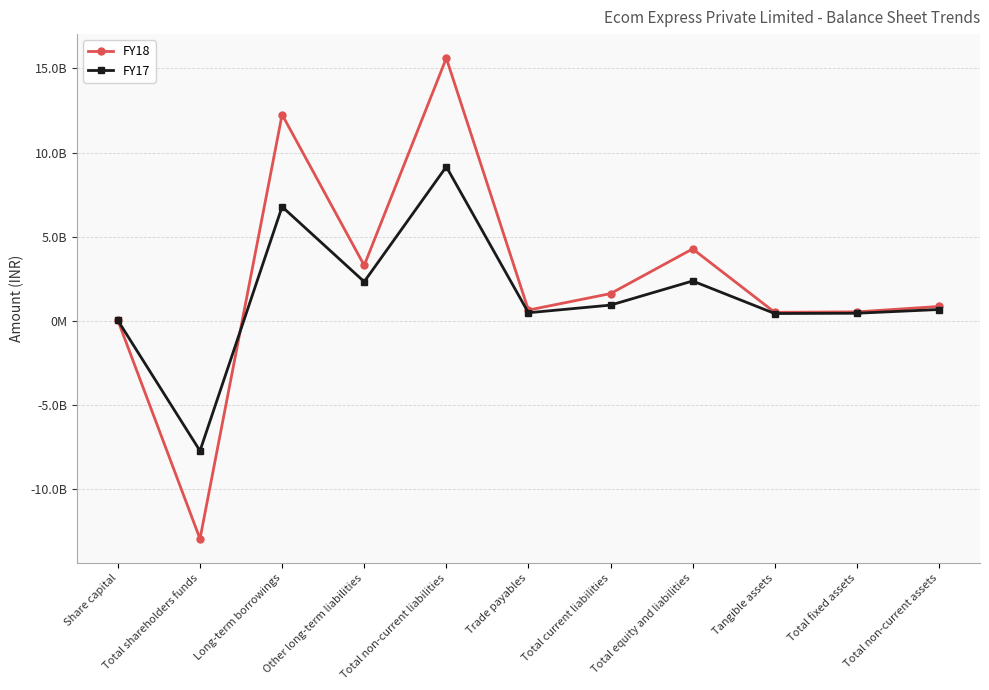

Reading right to left, transcribe all the data shown in this chart.

FY18: 853894000	532555000	505015000	4273223000	1618844000	638863000	15606688000	3293723000	12254067000	-12952309000	21017000
FY17: 673462000	451454000	434729000	2367188000	934230000	480957000	9157266000	2325198000	6779758000	-7724308000	21017000